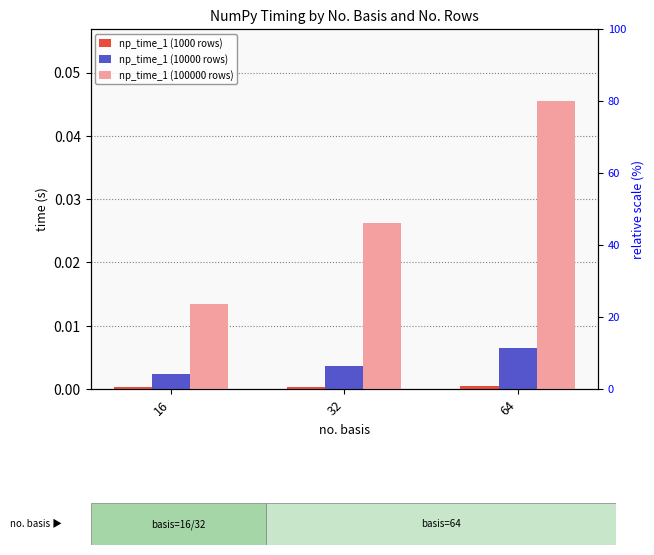

Is it true that np_time_1 (100000 rows) equals 0.0 at 32?

False